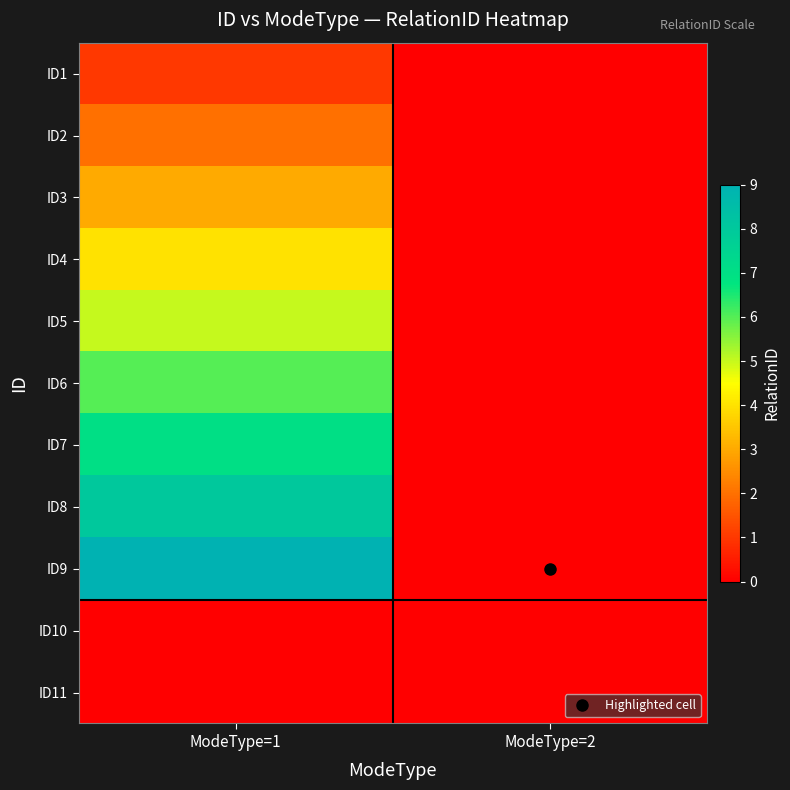

Which series has the largest range (max minus min)?

ID9